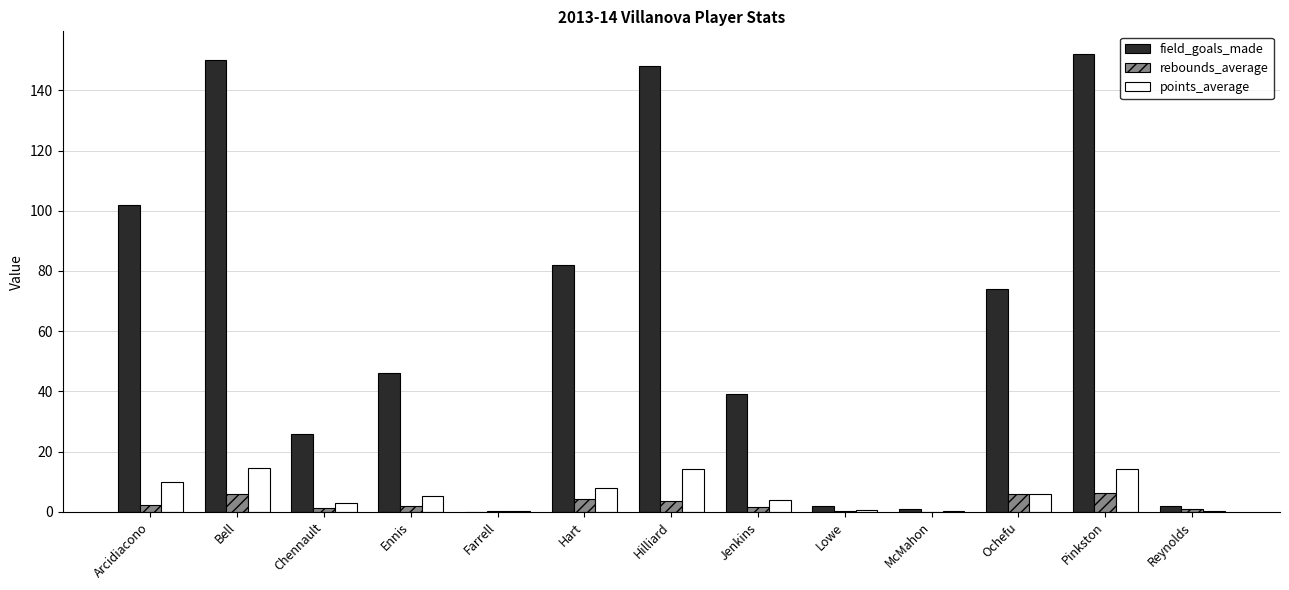

Are the bars grouped side by side (vs. stacked)?

Yes